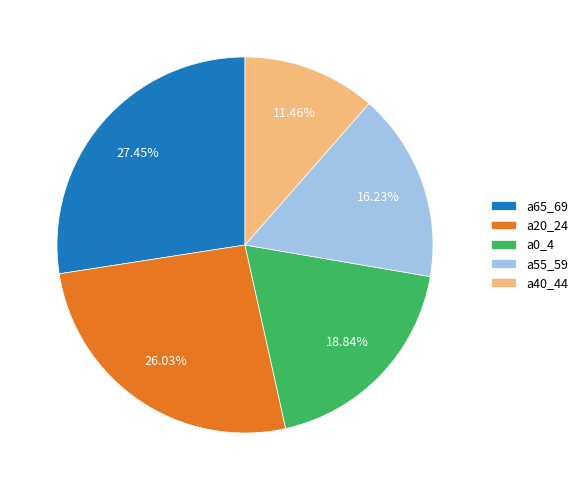

Combined, do a0_4 and a40_44 account for over 50%?

No